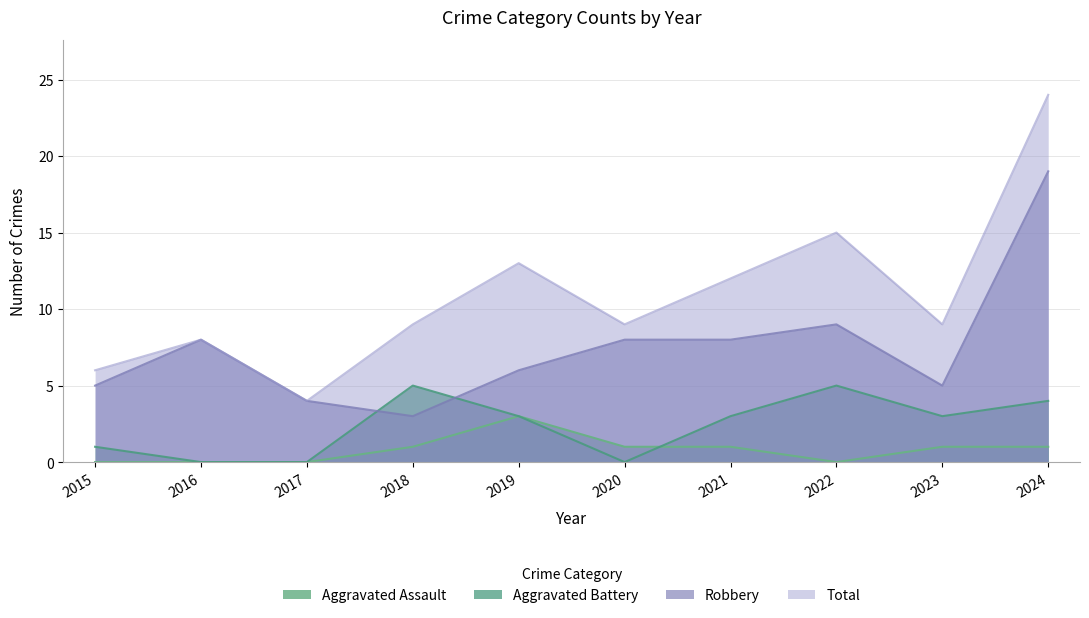

Which has a higher value, 2024 or 2022?

2024